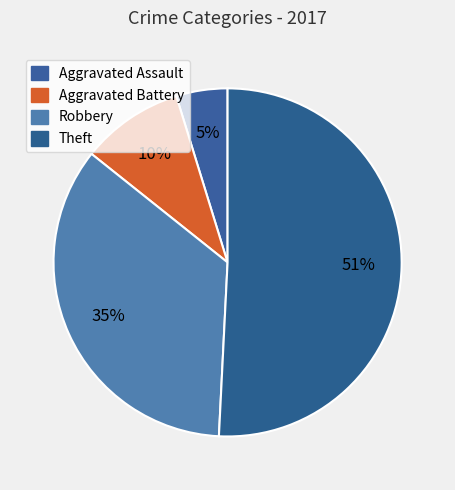

How many slices are in this pie chart?

4